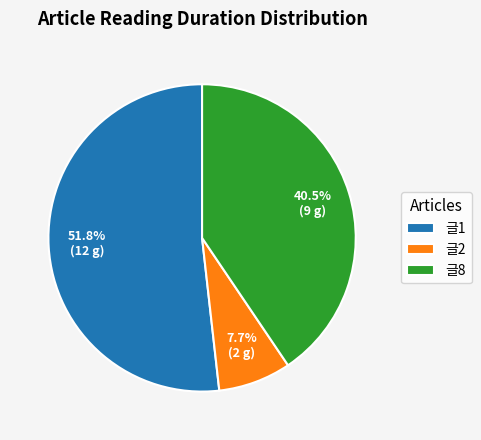

True or false: 글2 accounts for 1% of the total.

False